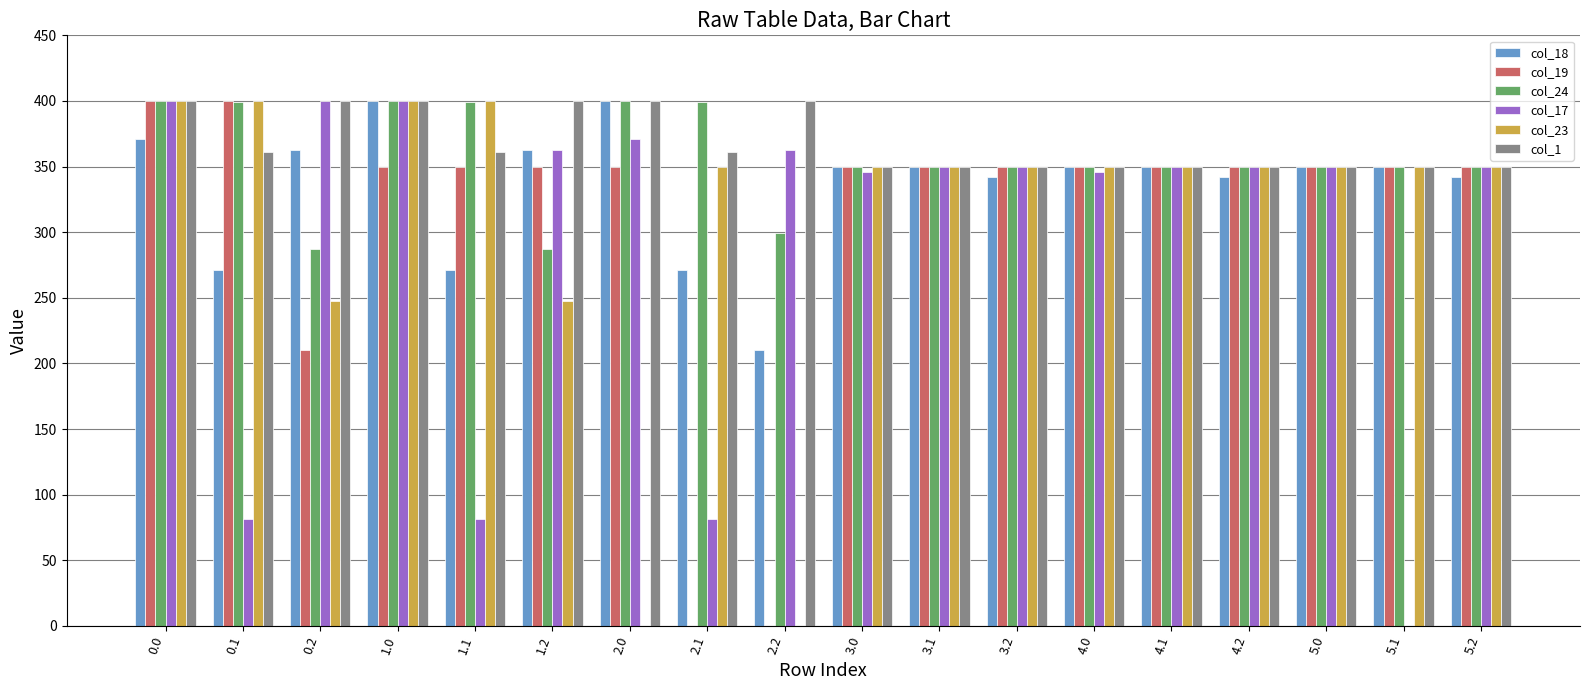

What is the greatest value displayed?

400.0